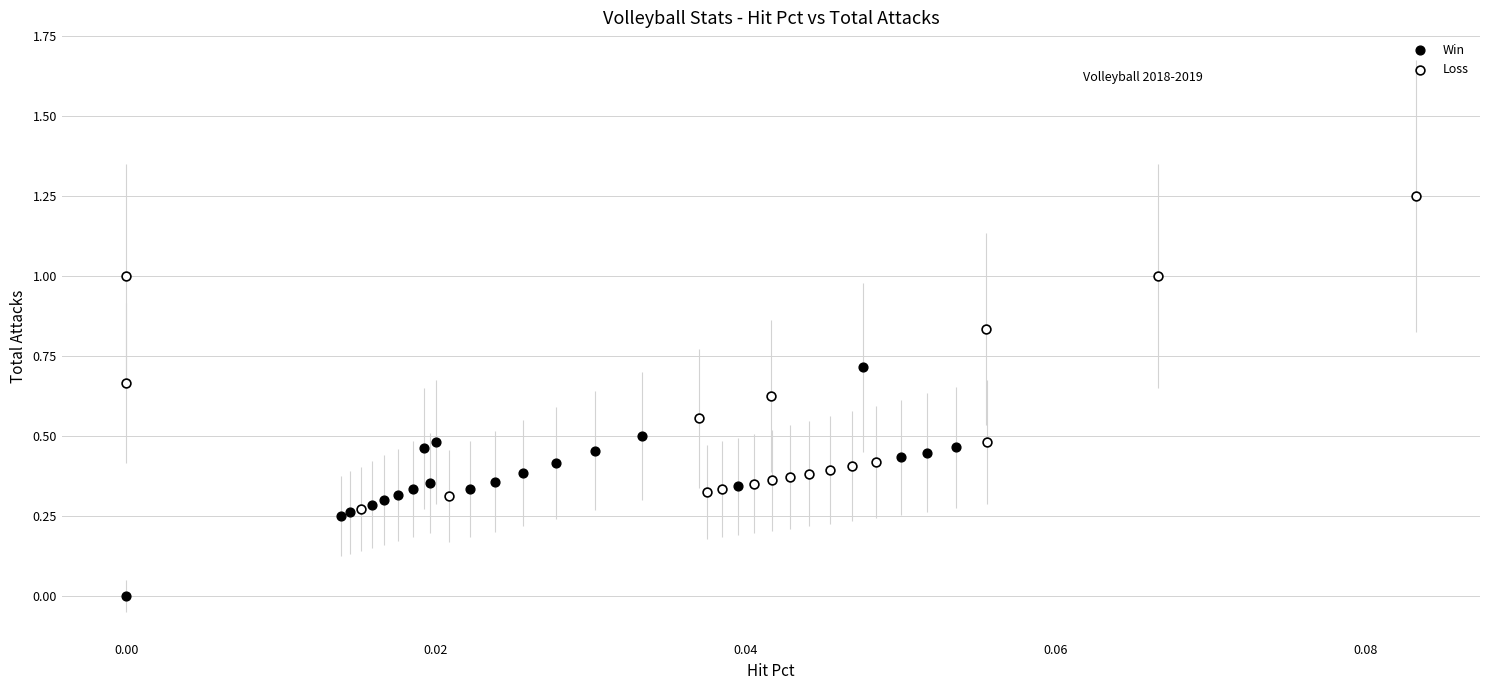

Which series reaches the maximum Y coordinate?

Loss